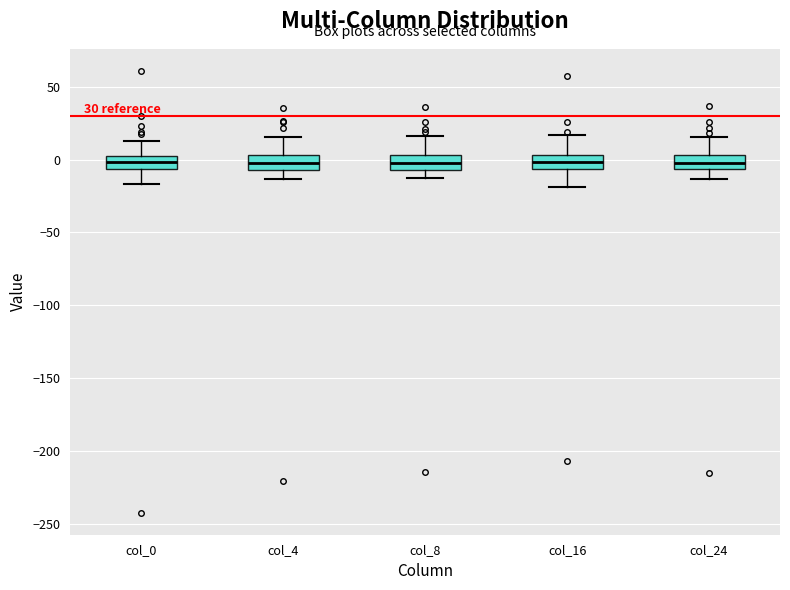

Where does the median line of the box for col_16 sit on the y-axis? The values are not printed on the chart, so give them approximately, as read against the axis.

0